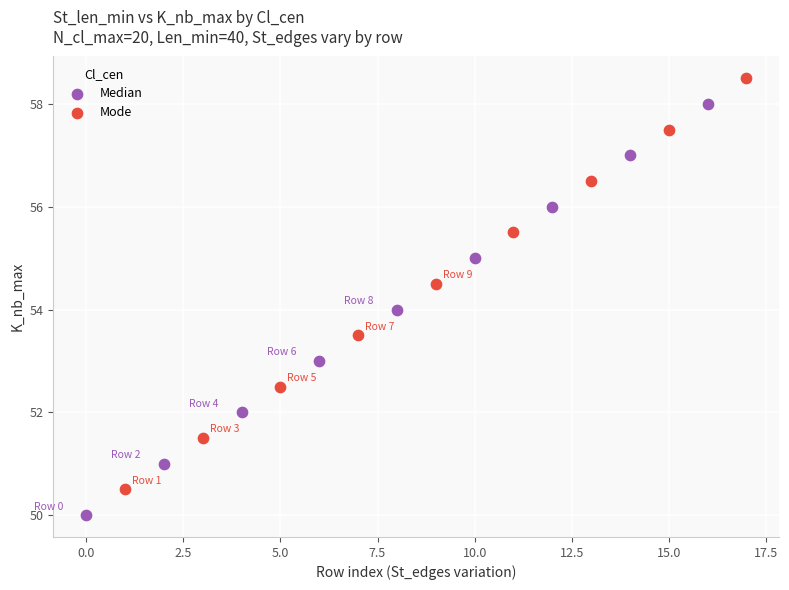

Which series contains the lowest Y value?

Median